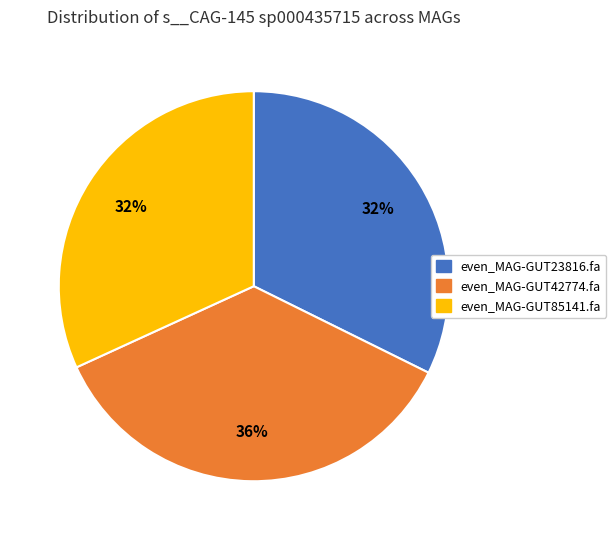

Is it true that even_MAG-GUT42774.fa is 36% of the pie?

True